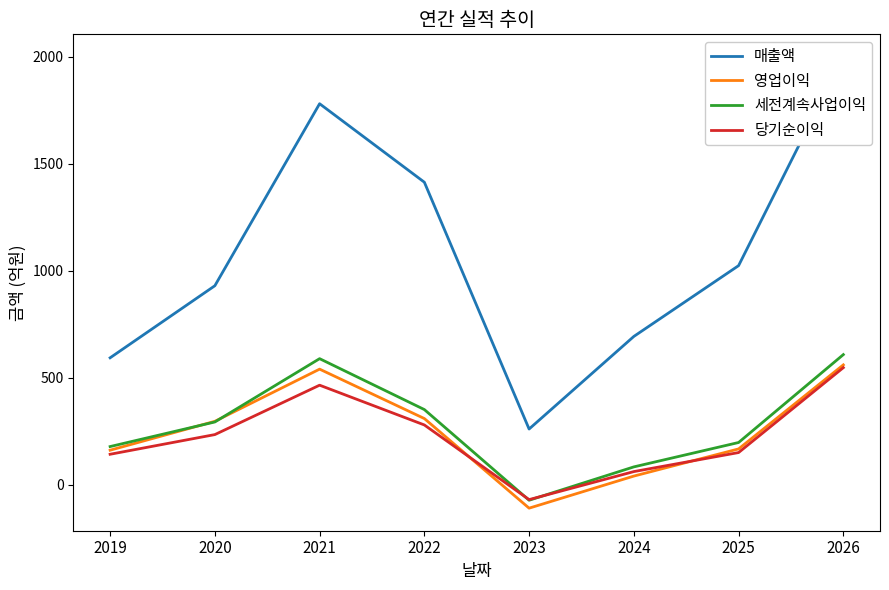

Is the value of 세전계속사업이익 at 2022 greater than the value of 매출액 at 2022?

No